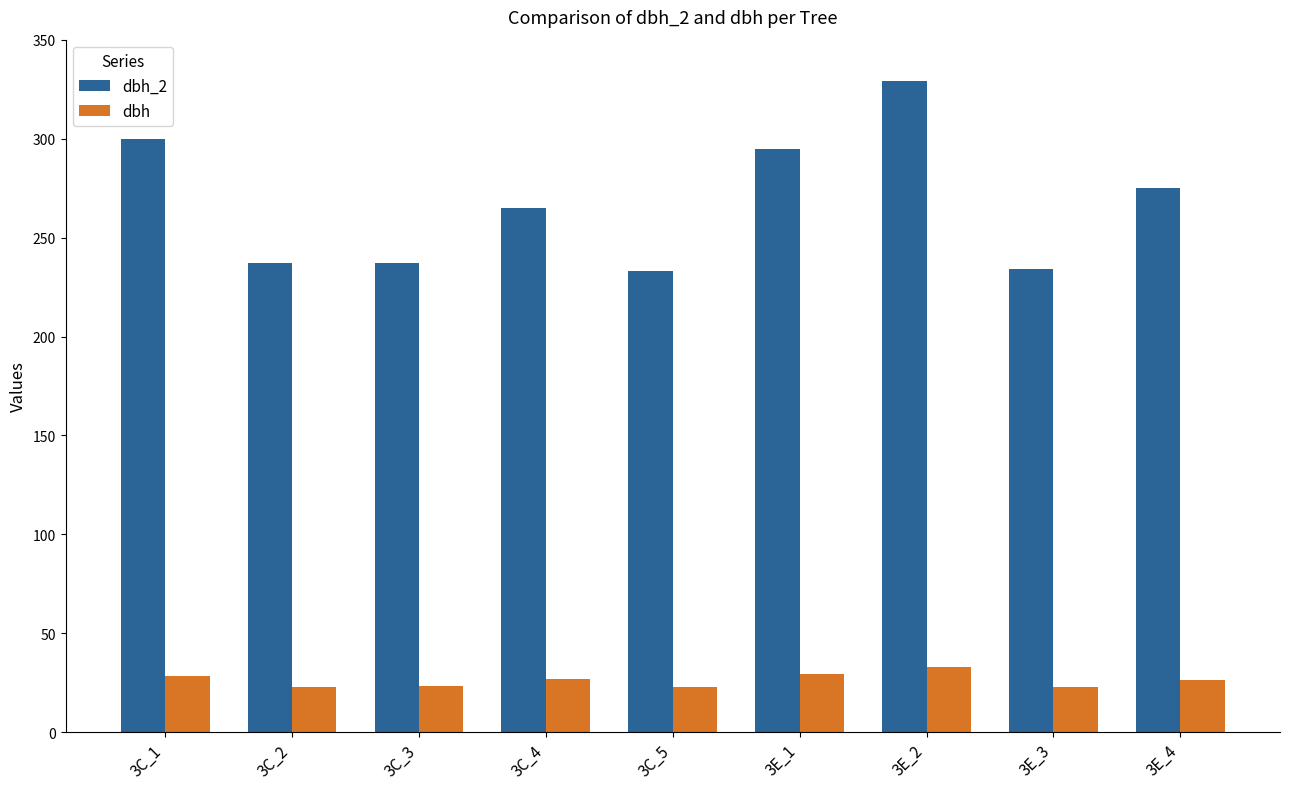

The value of dbh at 3C_1 is 28.3. True or false?

True